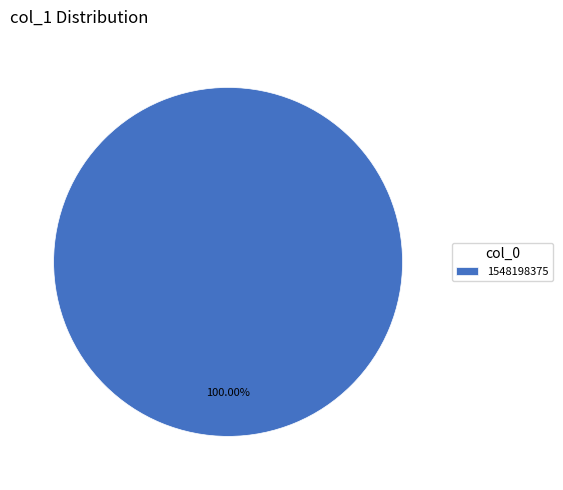

Rank the categories by value from lowest to highest.

1548198375